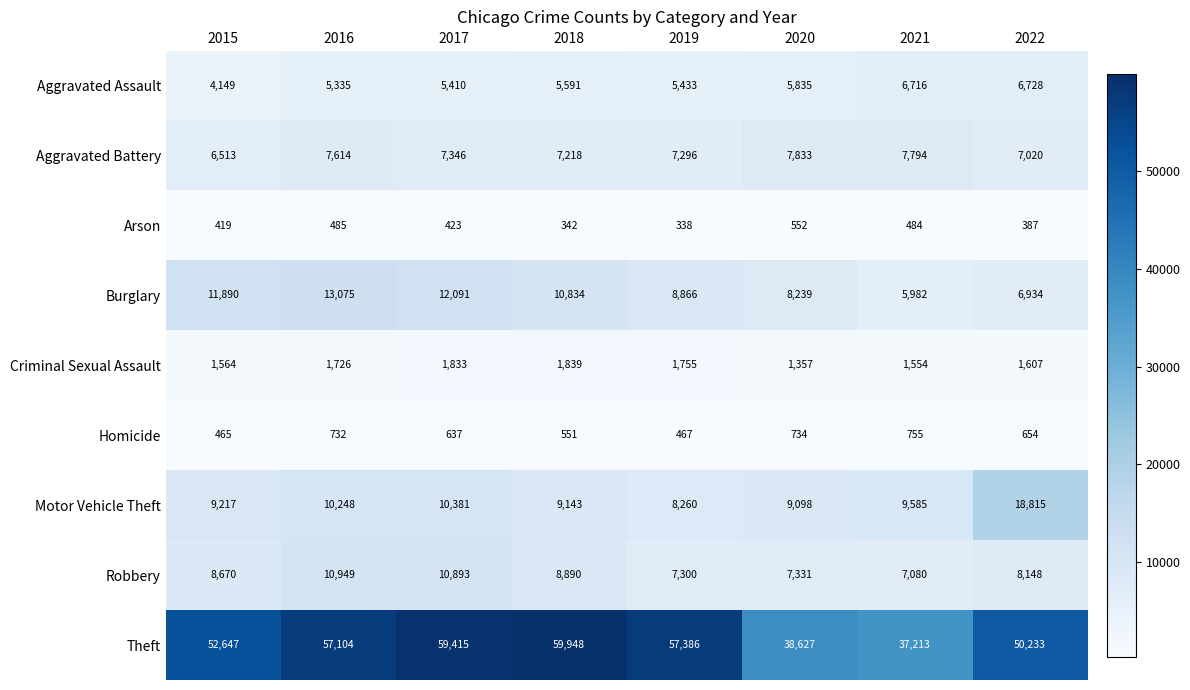

At how many categories does at least one series exceed 15861?

8